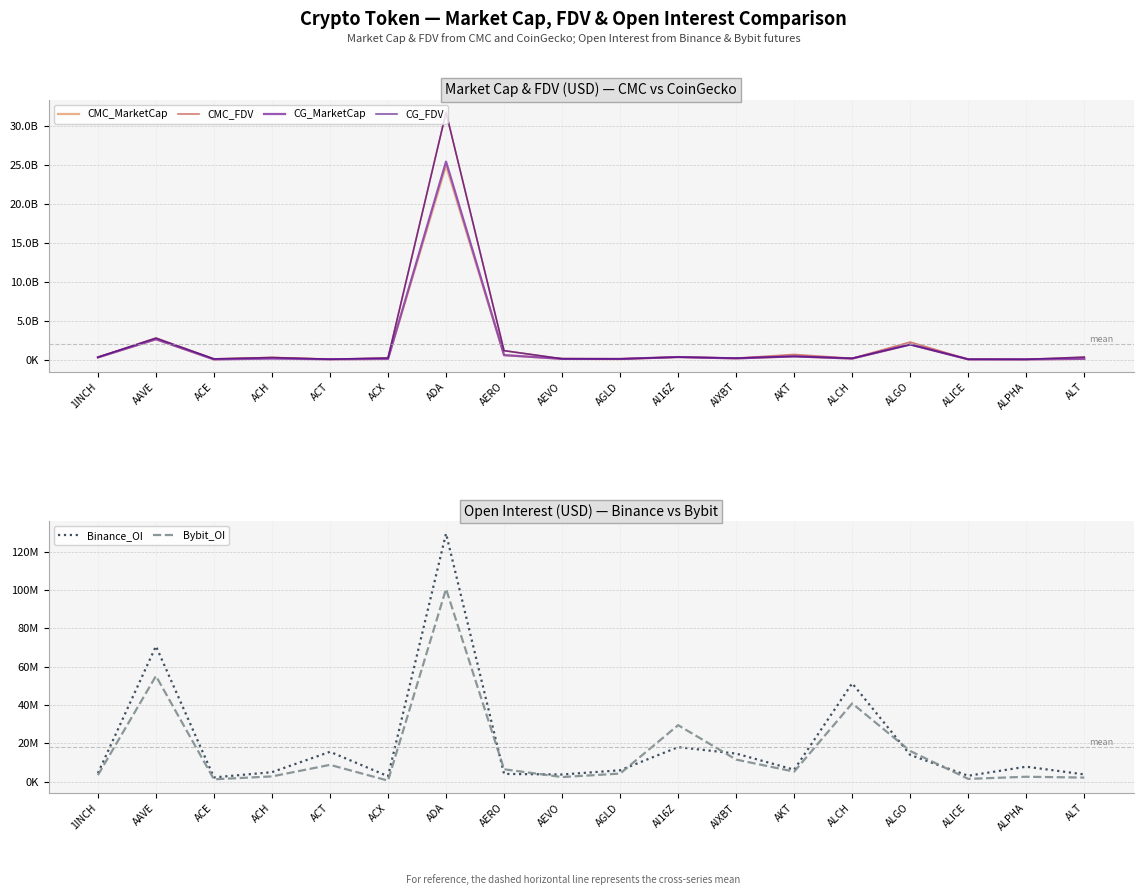

True or false: Binance_OI and CG_FDV intersect in this chart.

False